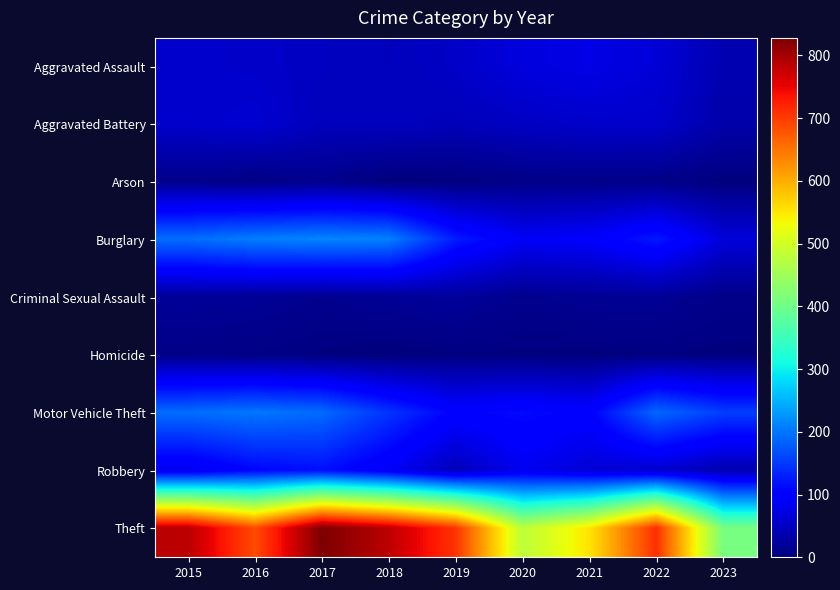

Between 2020 and 2021, which series saw the biggest shift?

Theft